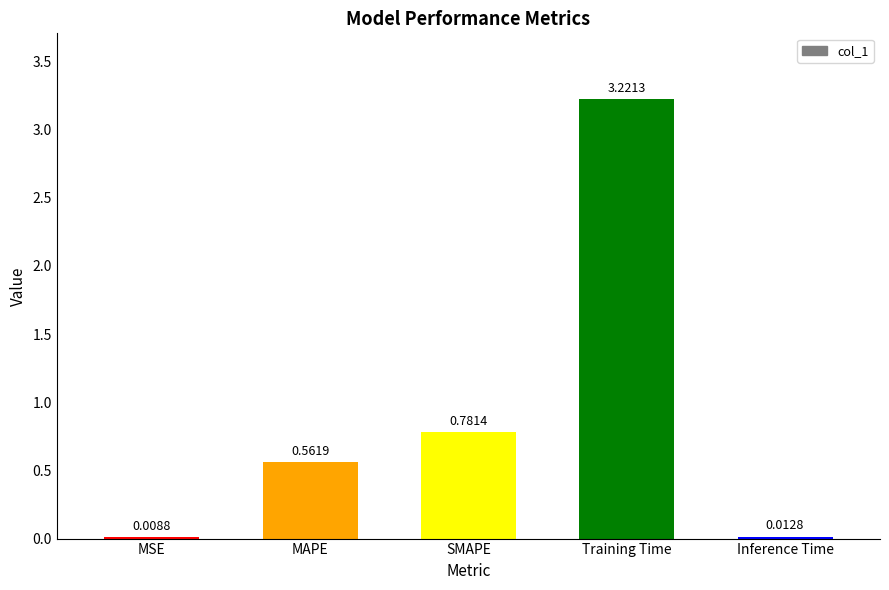

At which category does the chart reach its peak across all series?

Training Time